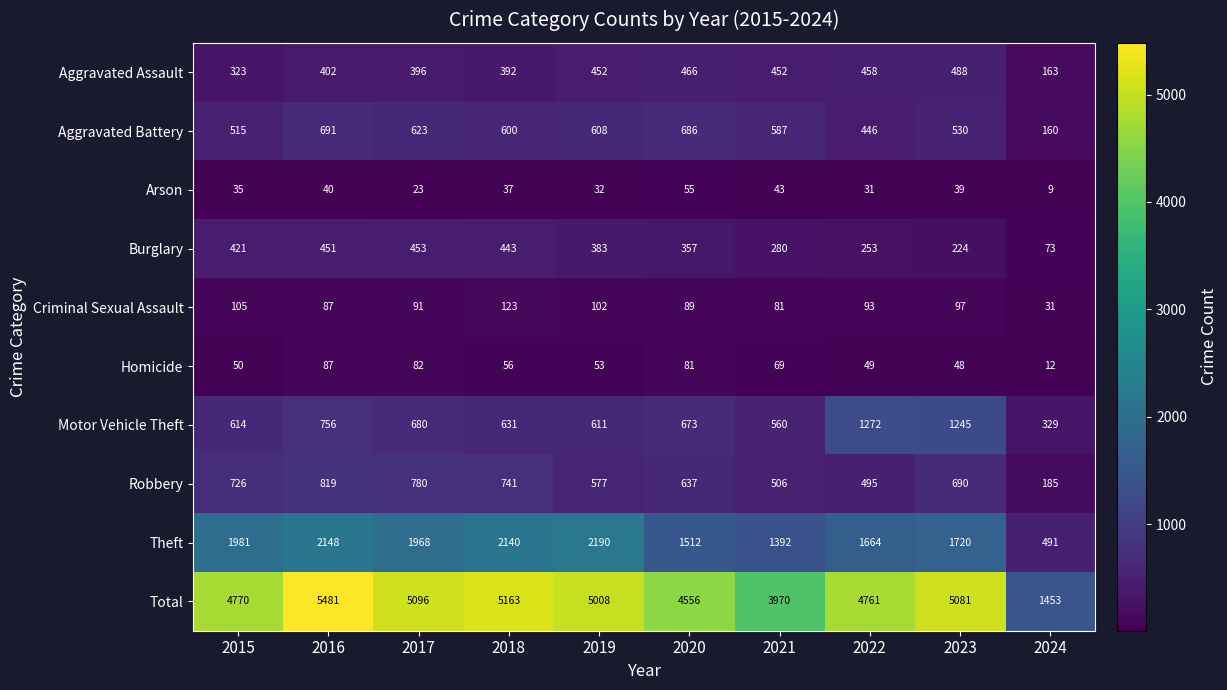

How many categories are shown in the chart?

10